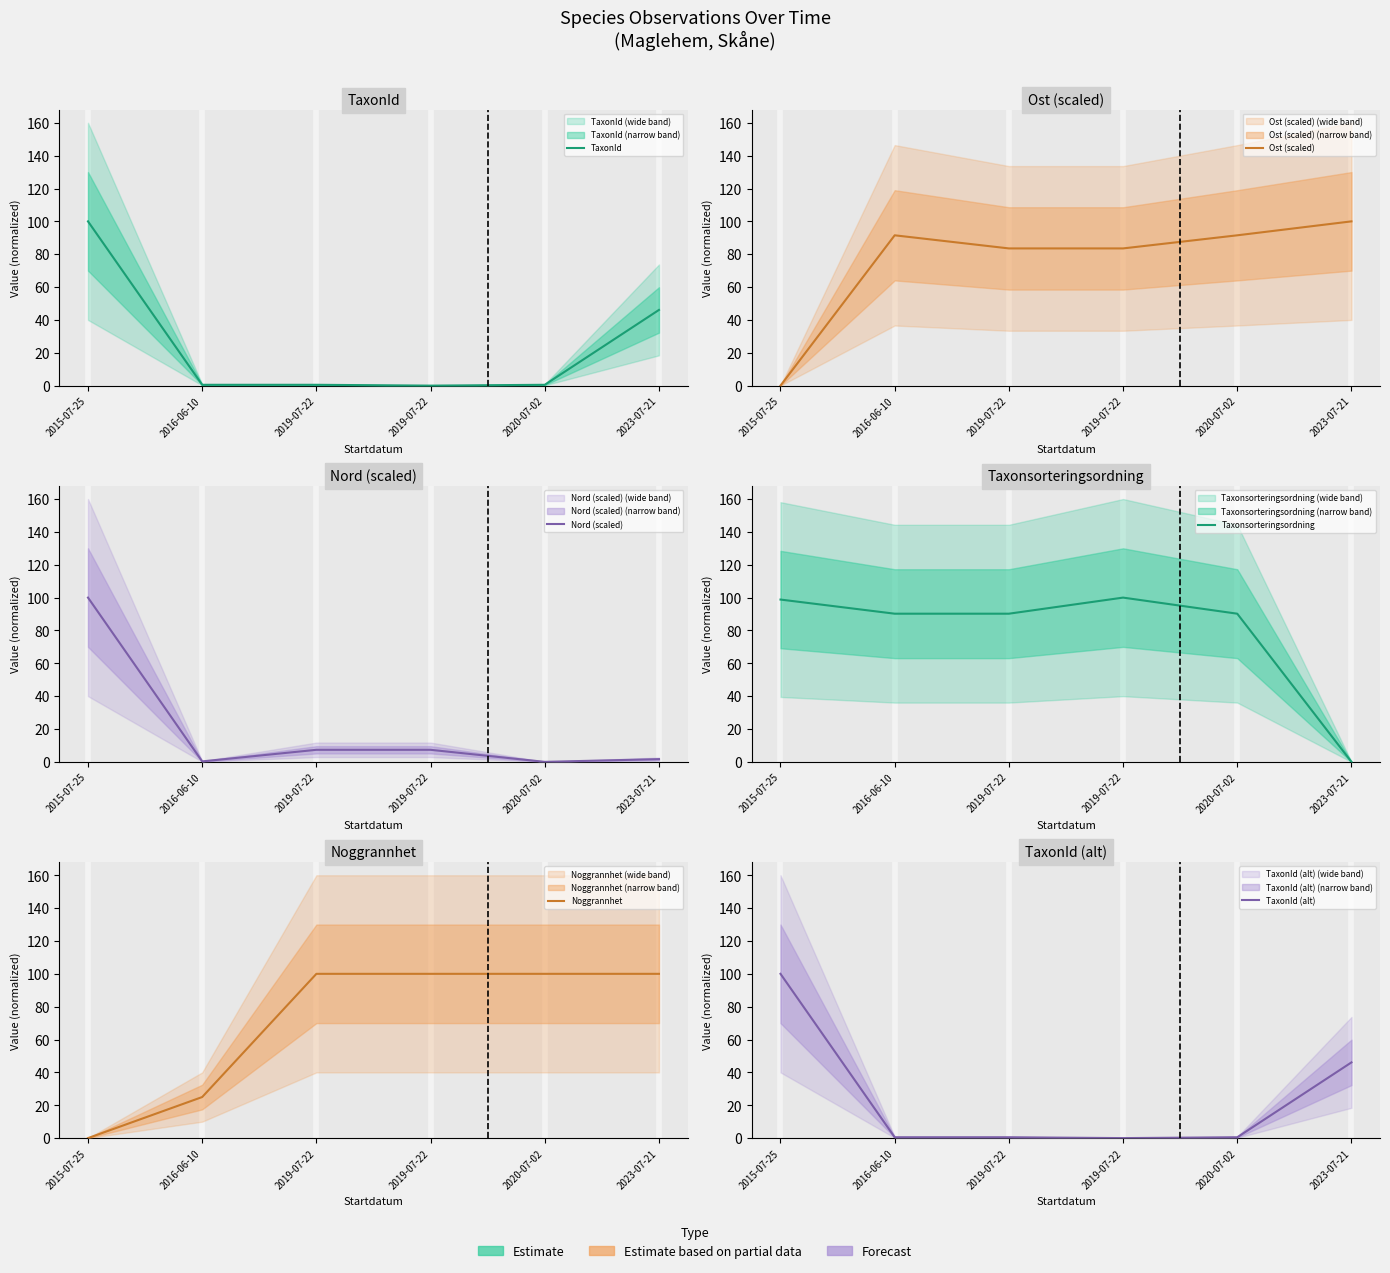

What is the sum of all Taxonsorteringsordning values?

469.4